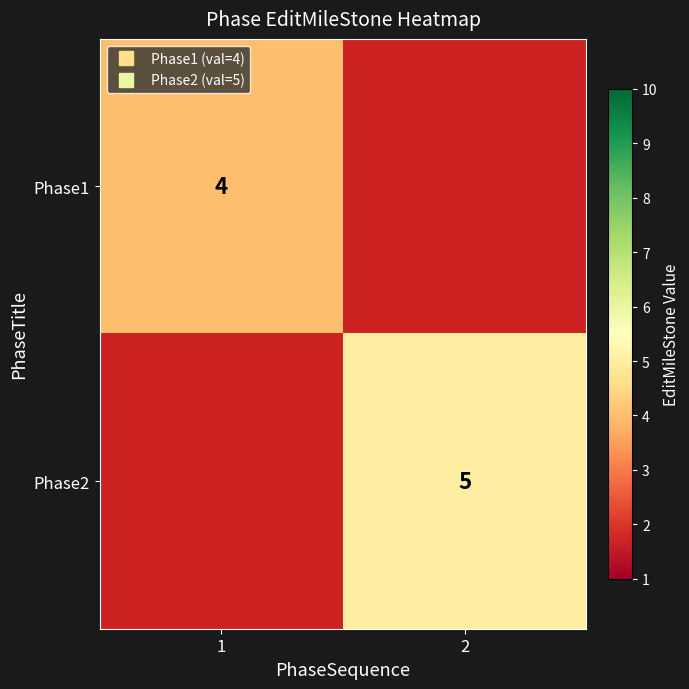

Between 2 and 1, which is larger?

1